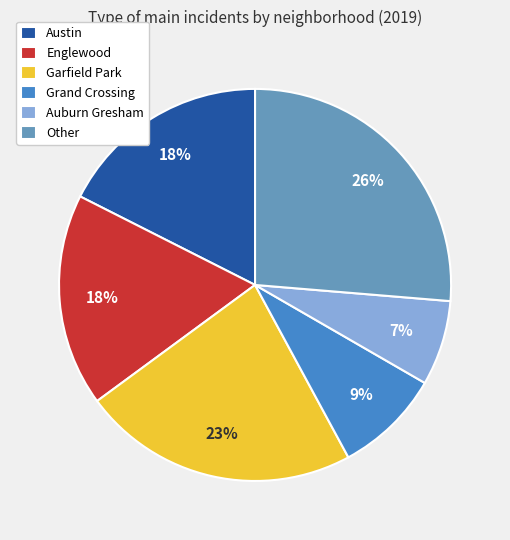

Count the number of slices in the pie.

6